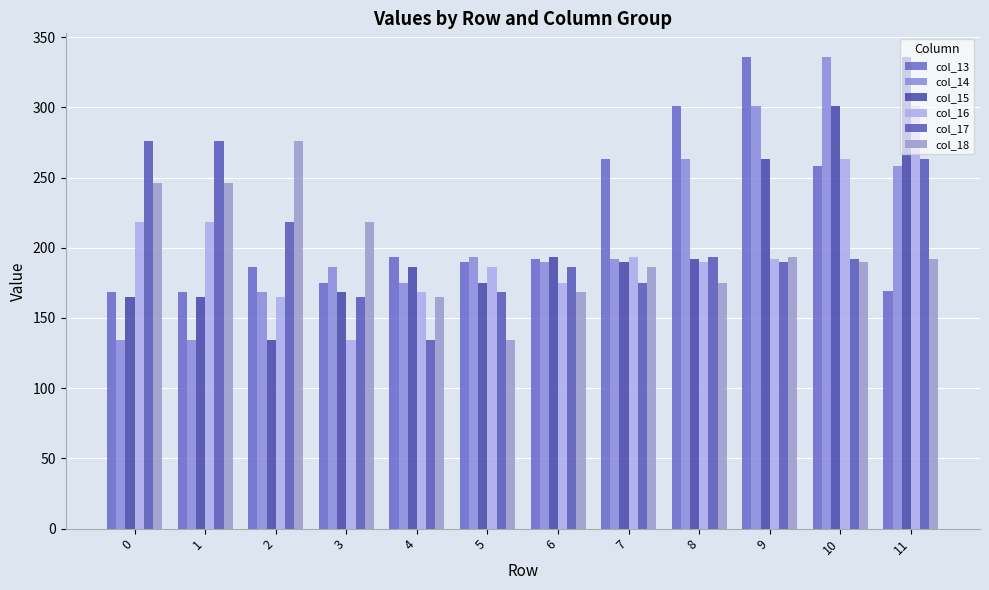

What is the difference between the highest and lowest values at 2?

141.7